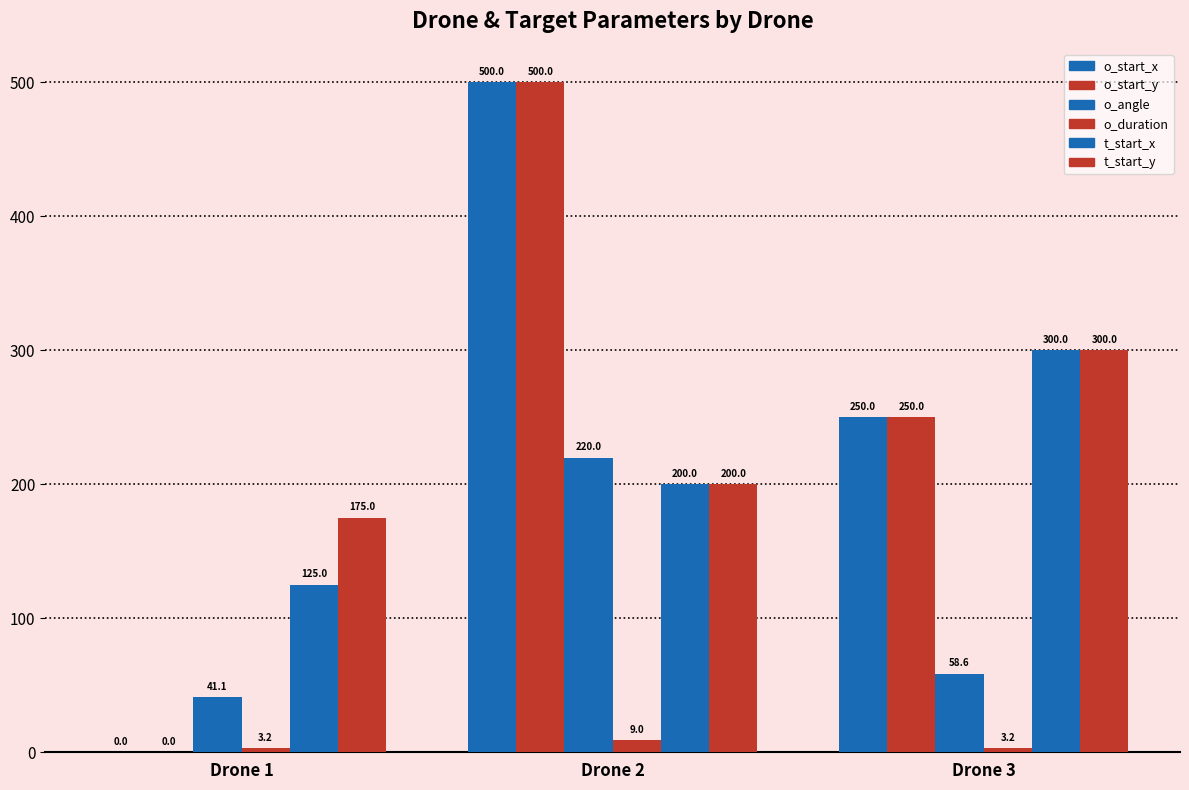

At which category is the sum across all series the highest?

Drone 2